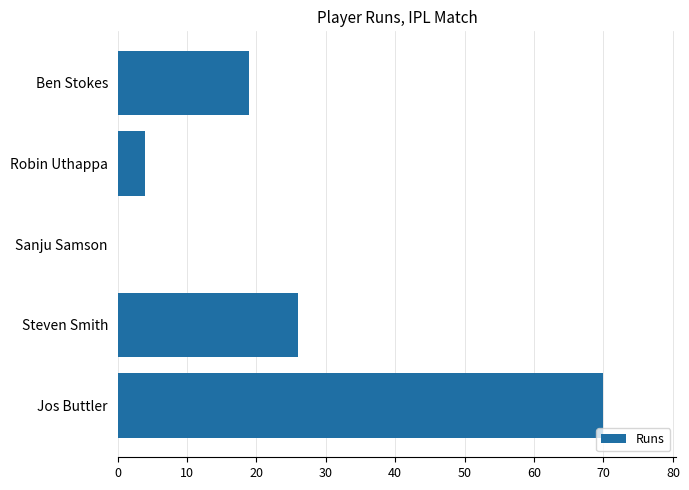

What is the sum of all values?

119